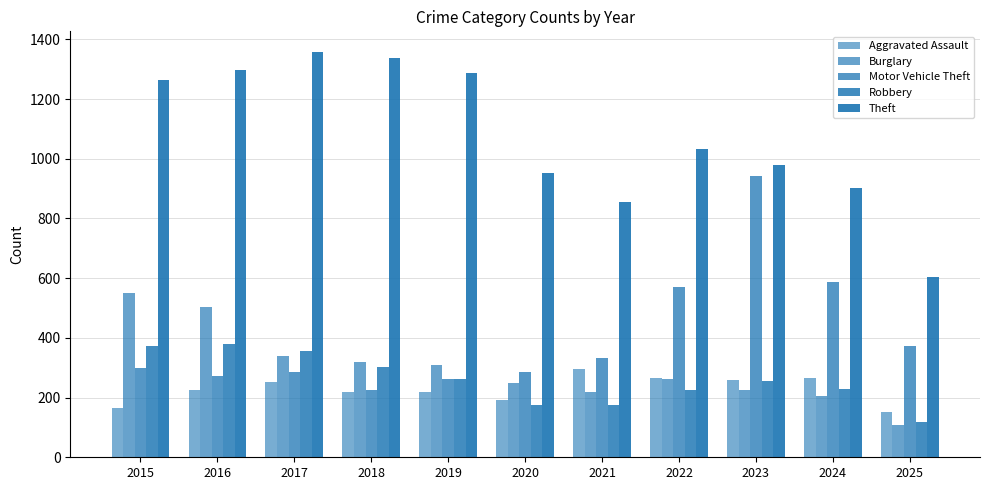

Does the chart contain any negative values?

No